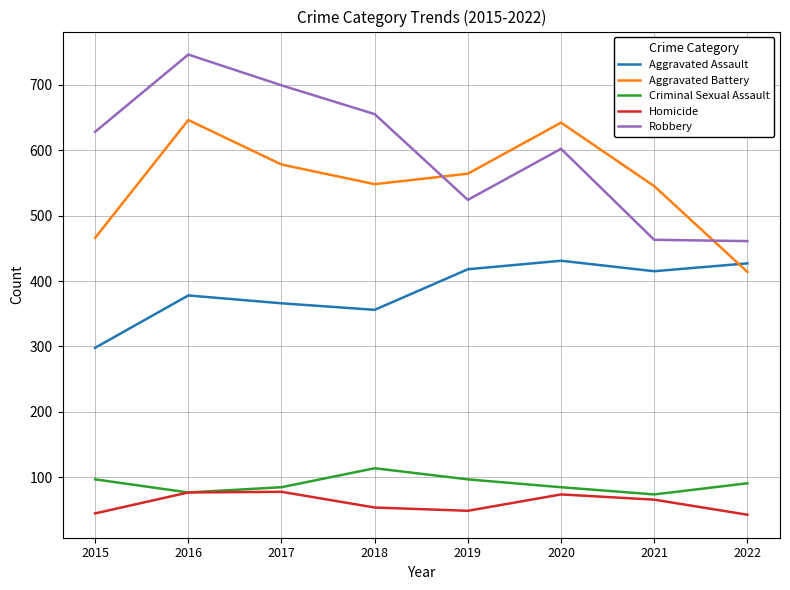

Rank the series by their maximum value, from highest to lowest.

Robbery, Aggravated Battery, Aggravated Assault, Criminal Sexual Assault, Homicide